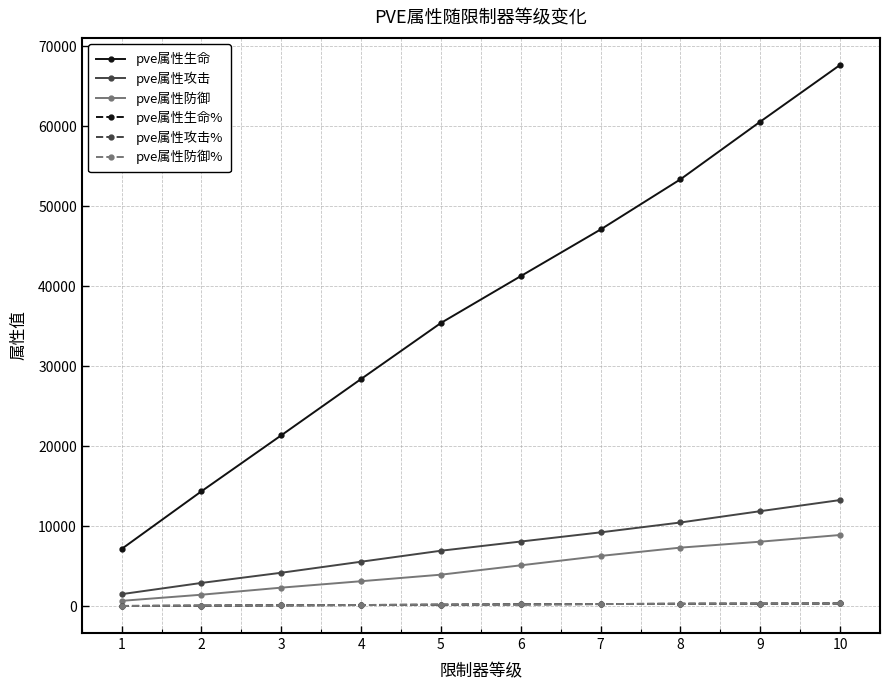

At 2, list the series in order from largest to smallest.

pve属性生命, pve属性攻击, pve属性防御, pve属性生命%, pve属性攻击%, pve属性防御%